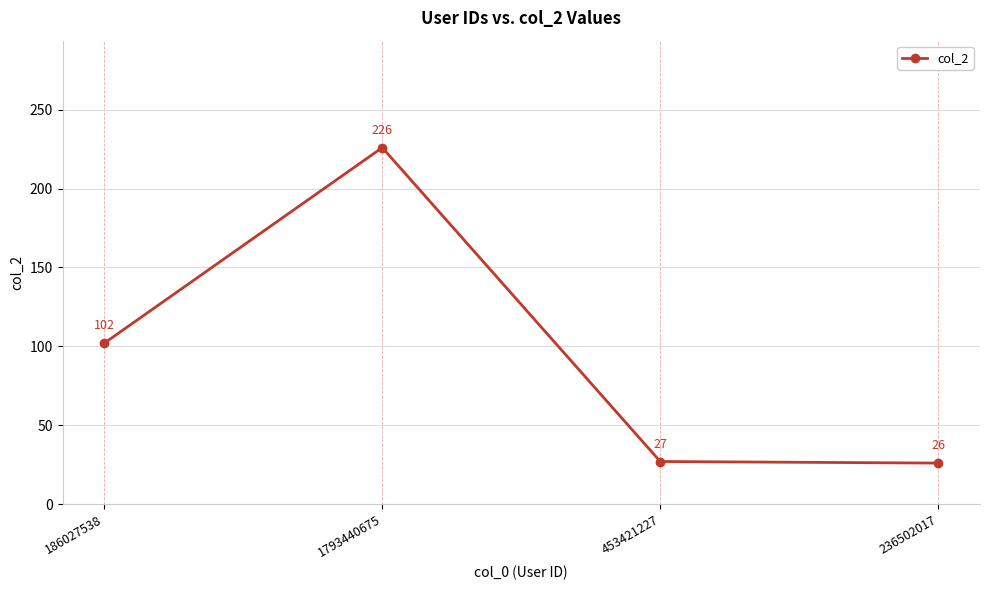

Rank the categories by value from lowest to highest.

236502017, 453421227, 186027538, 1793440675